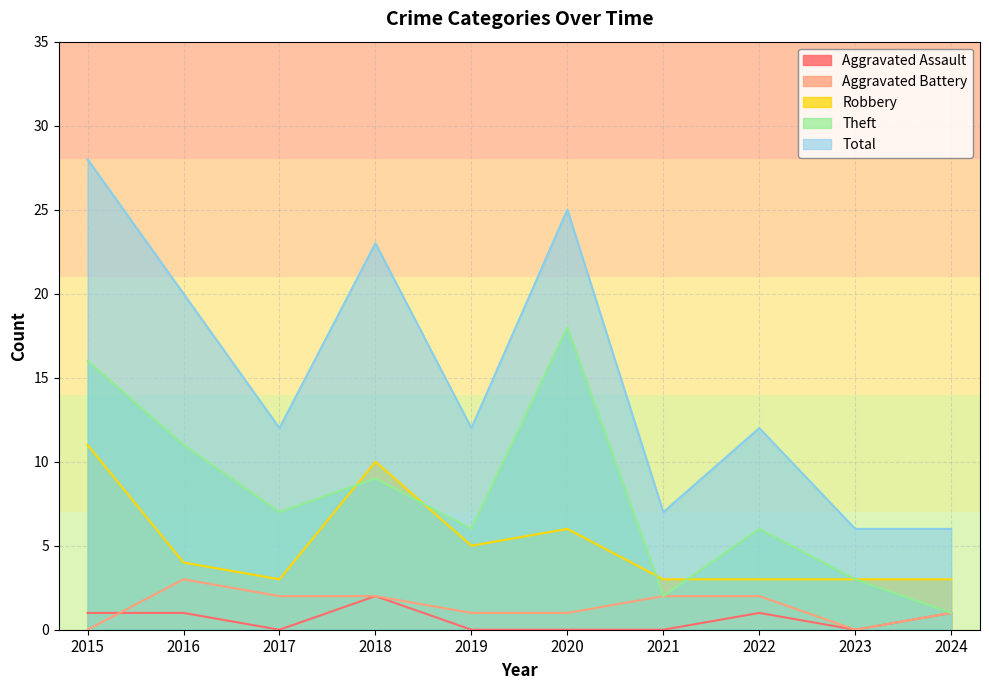

Is it true that Total equals 7 at 2021?

True